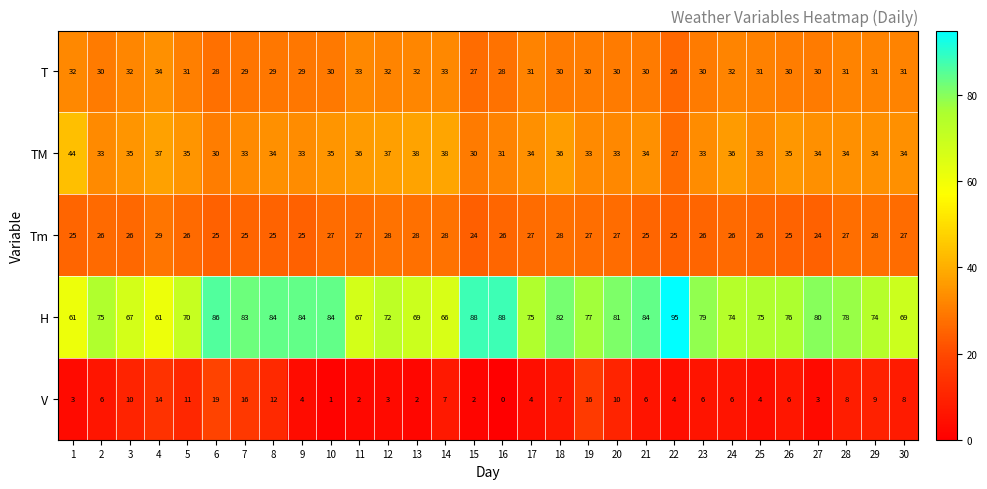

What is the difference between the second highest and second lowest values in the V series?

15